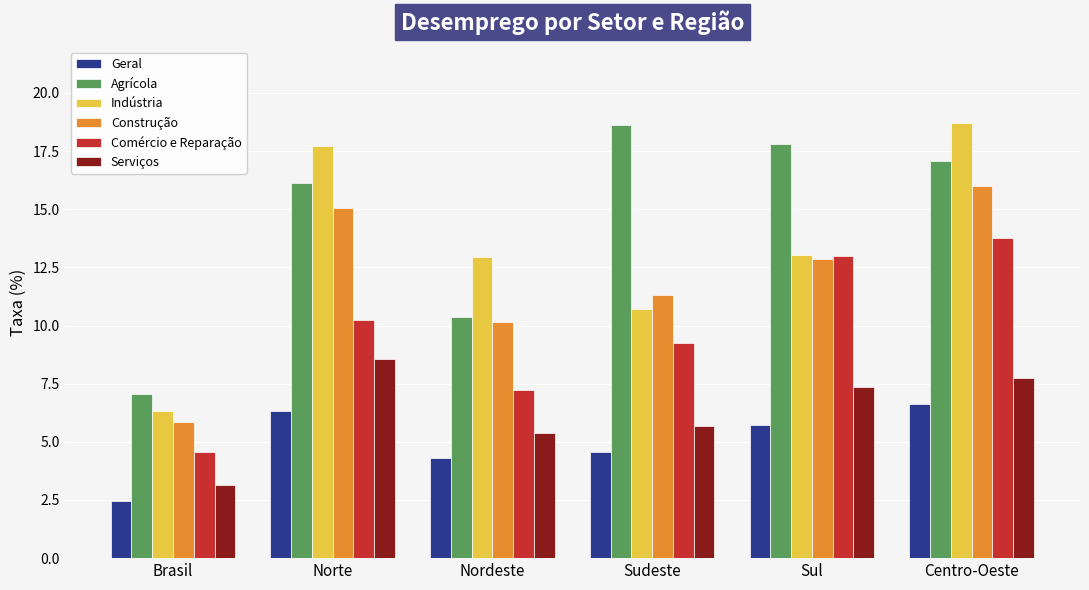

How many categories are shown in the chart?

6